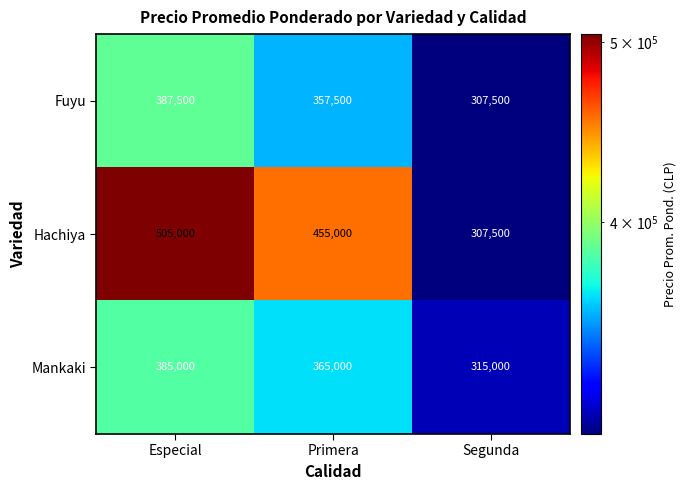

What is the maximum value shown in the chart?

505000